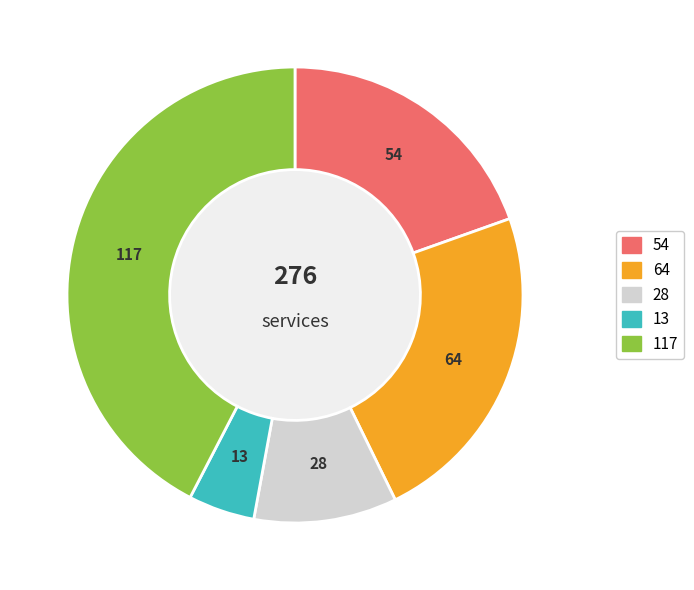

Does any single category account for the majority?

No